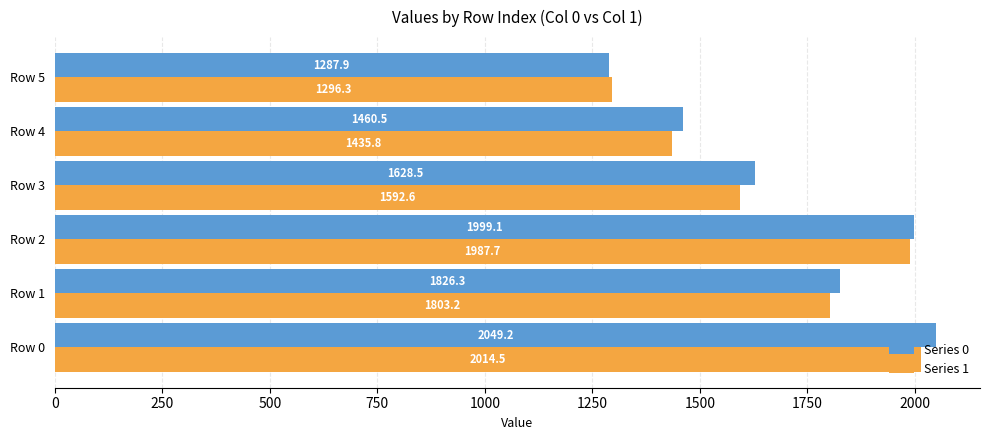

Which label corresponds to the smallest value in the chart?

Row 5